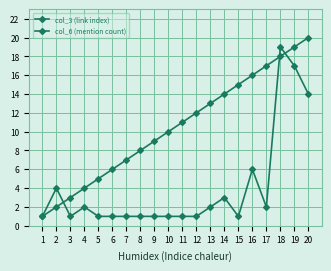

Does the chart have visible grid lines?

Yes